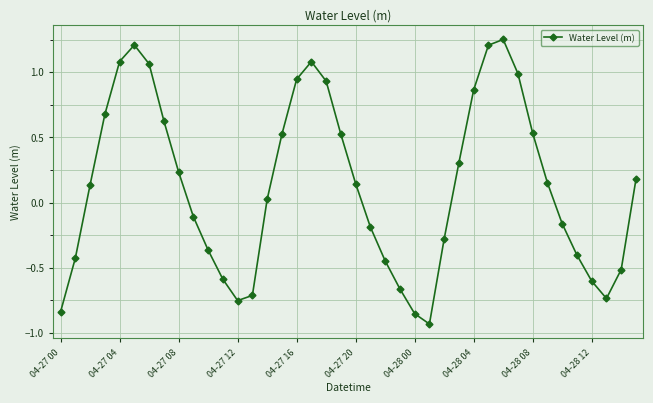

How many interior local valleys (lower than both neighbors) does the data have?

3